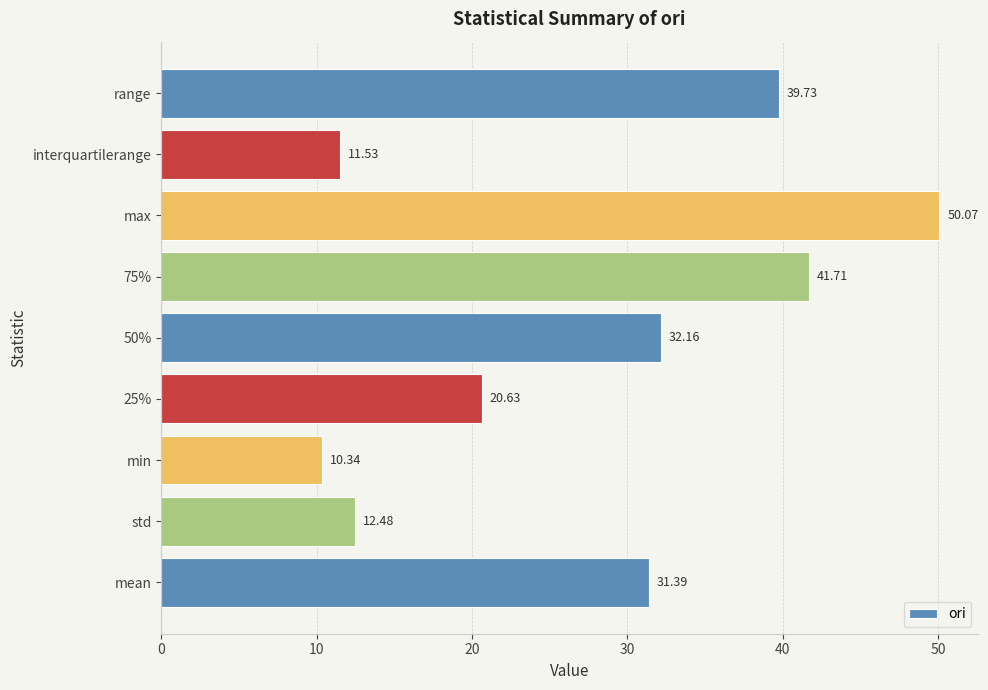

What is the sum of all values?

250.0